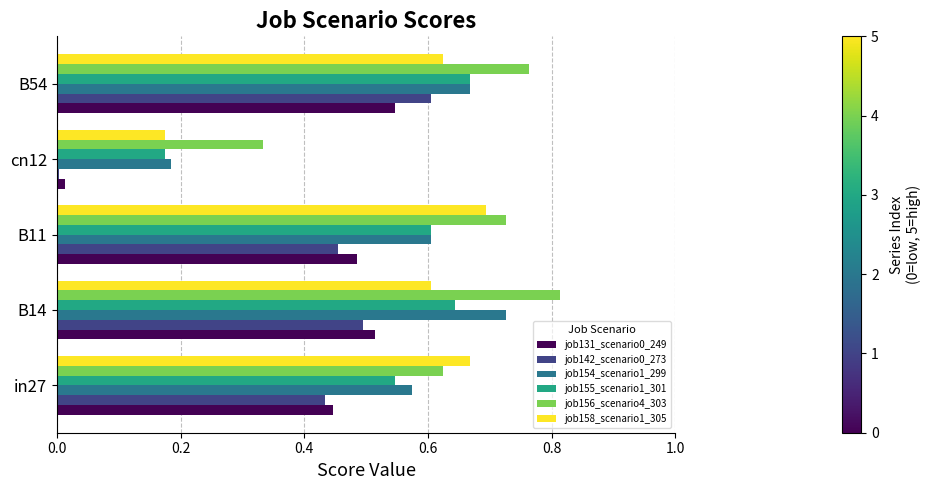

Is it true that job154_scenario1_299 equals 1.1 at B11?

False